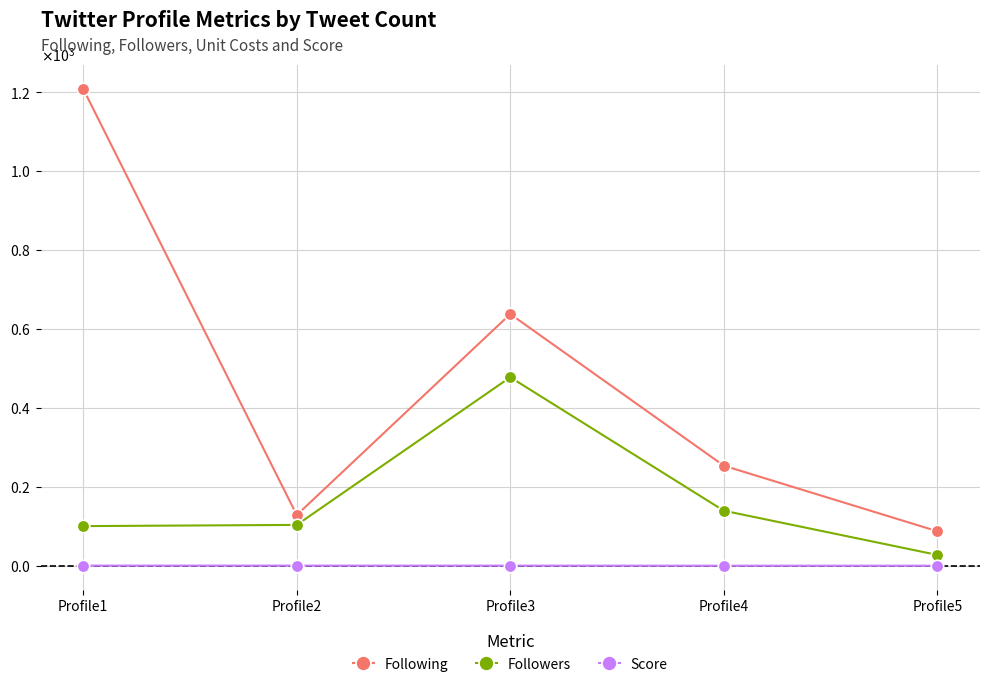

What is the value of the Followers point at the 3rd from the left?

478.0